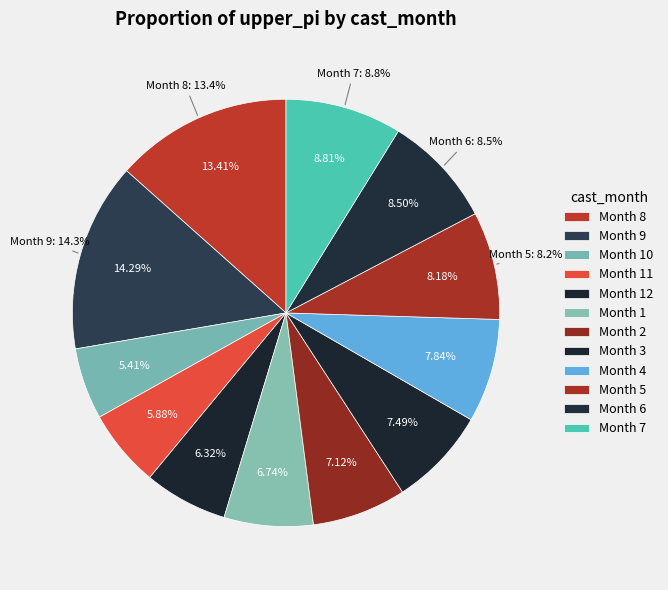

Between 6 and 2, which is larger?

6